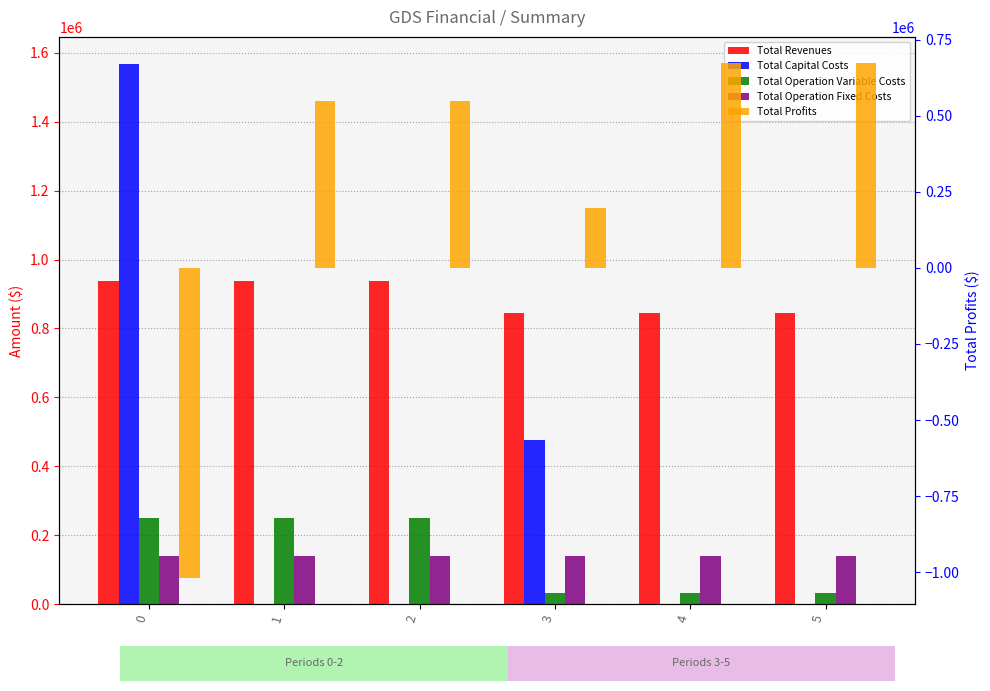

What is the minimum value for Total Profits?

-1020324.4